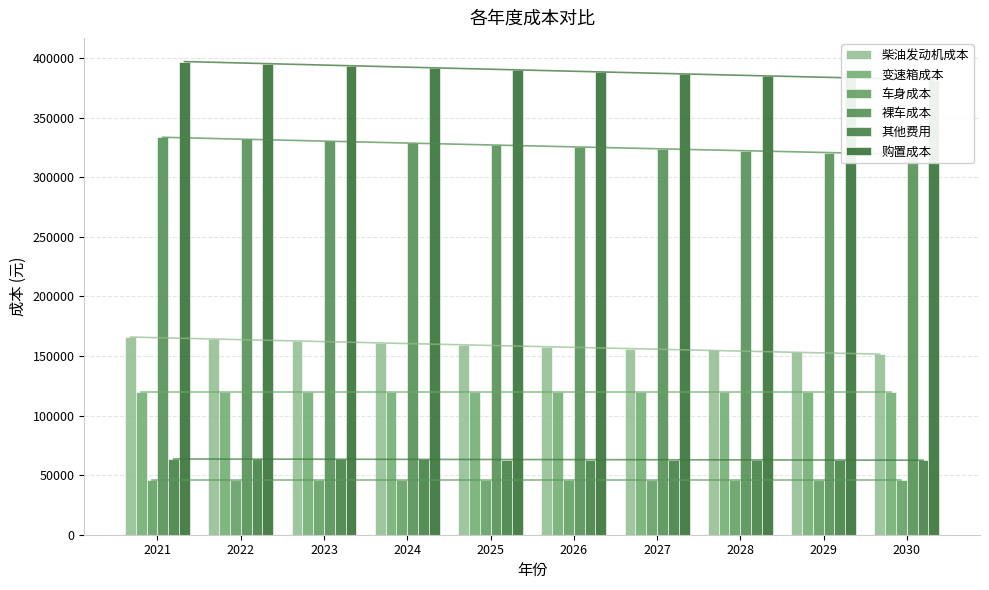

What is the sum of all 裸车成本 values?

3262551.4